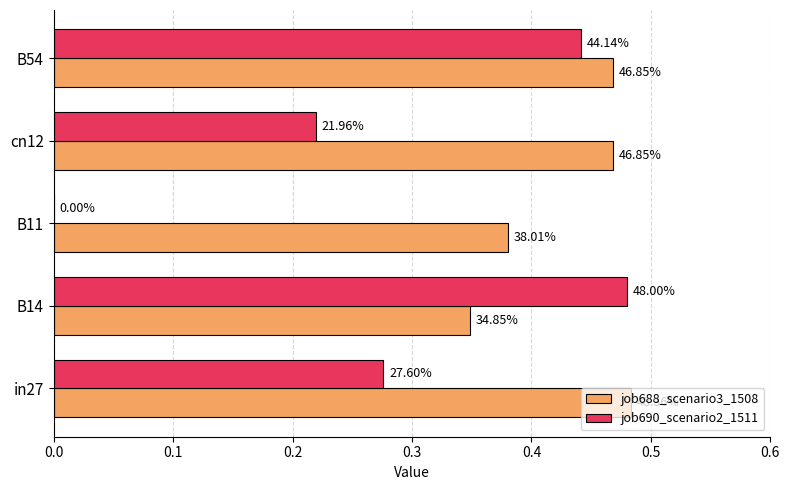

What are all the series names shown in the legend?

job688_scenario3_1508, job690_scenario2_1511